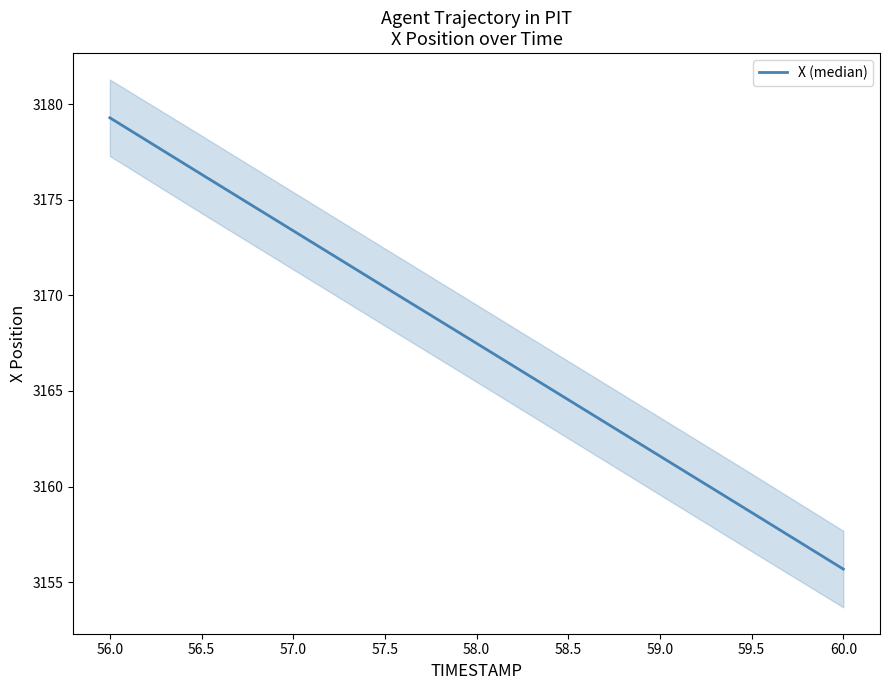

What is the difference between the second highest and minimum values?

20.7